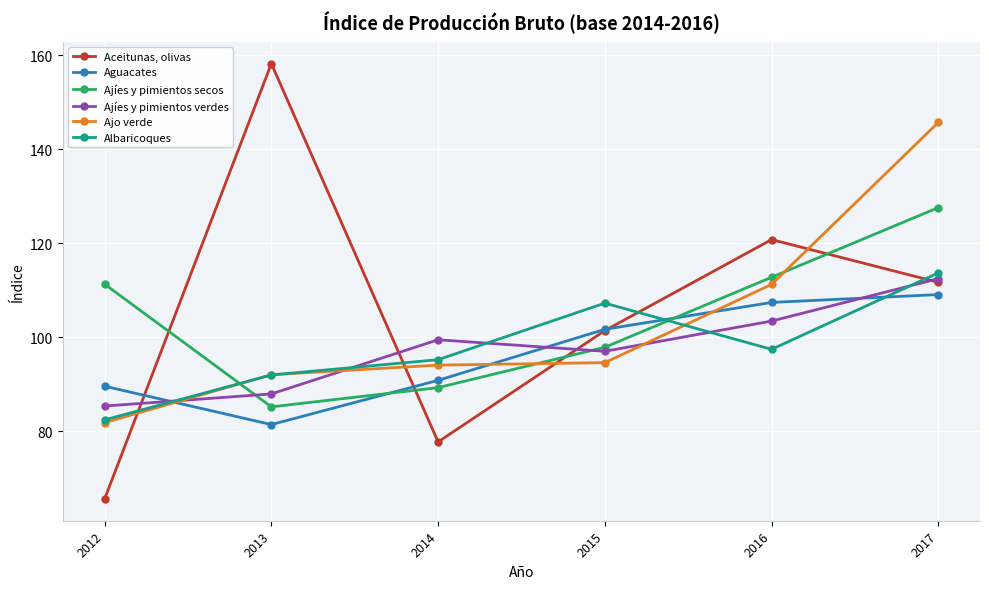

Between 2013 and 2014, which series saw the biggest shift?

Aceitunas, olivas